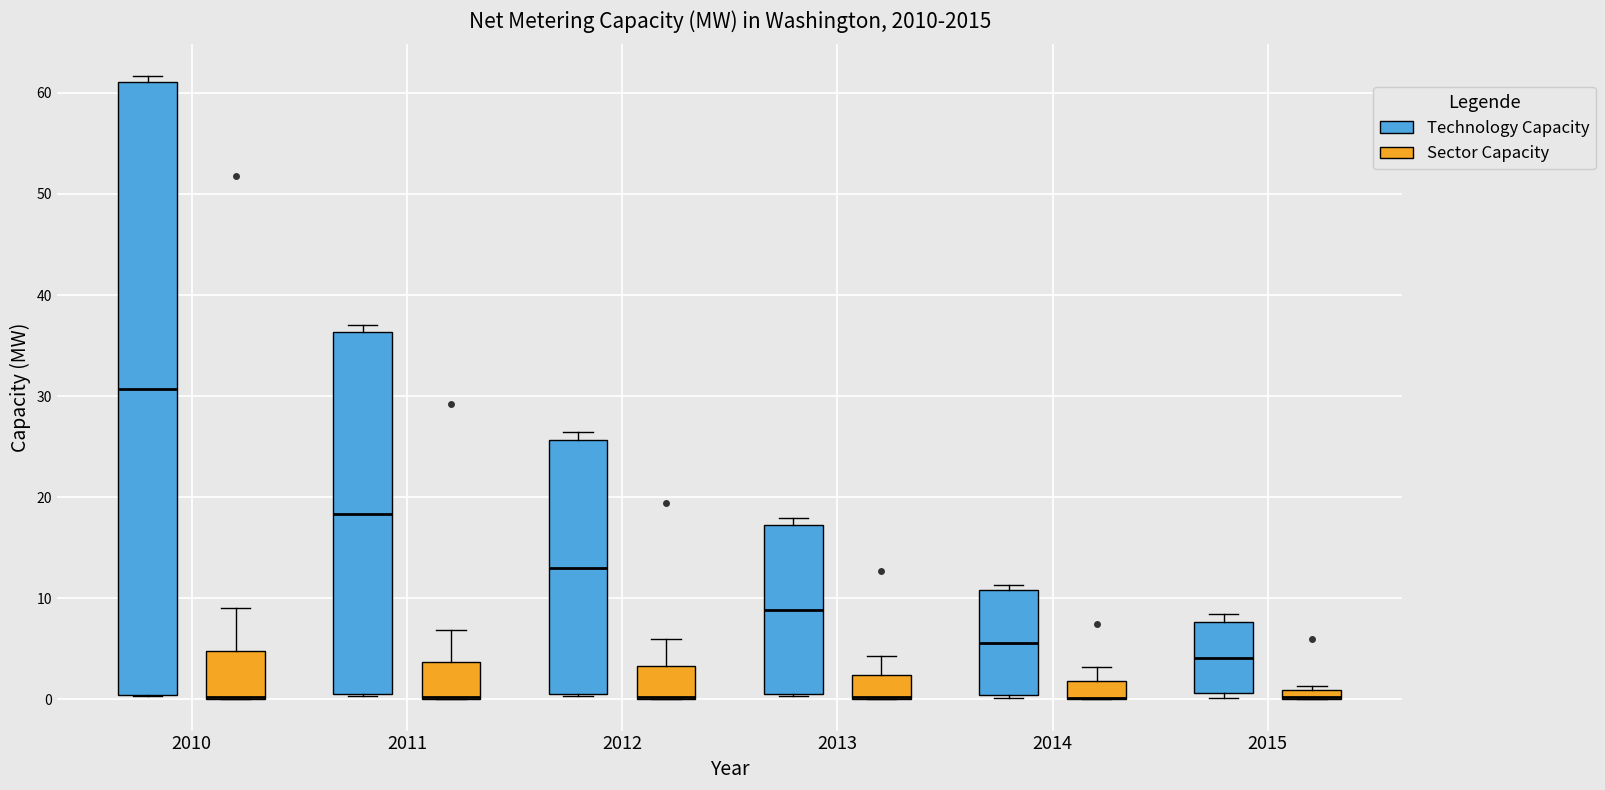

Which box is the tallest, from its lower edge to its upper edge?

2010 (Technology Capacity)